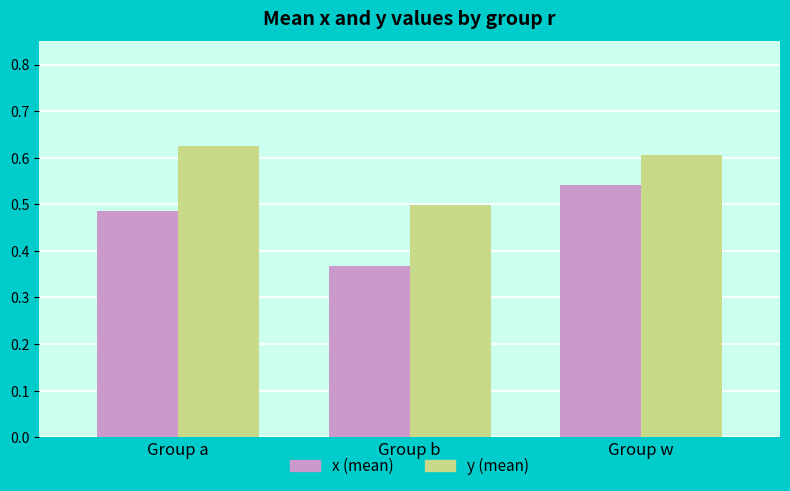

Rank the categories by y (mean) value from highest to lowest.

Group a, Group w, Group b